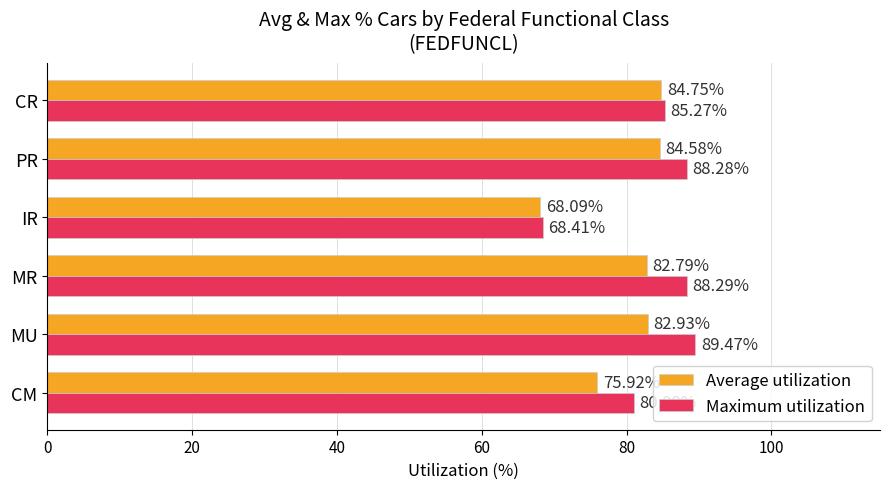

At which label does Average utilization reach its peak?

CR